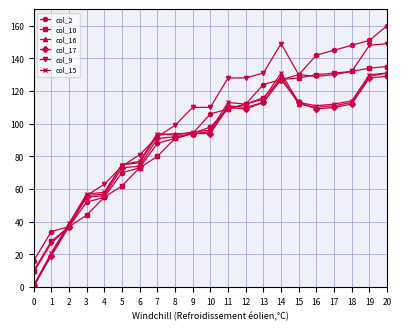

What are all the series names shown in the legend?

col_2, col_10, col_16, col_17, col_9, col_15